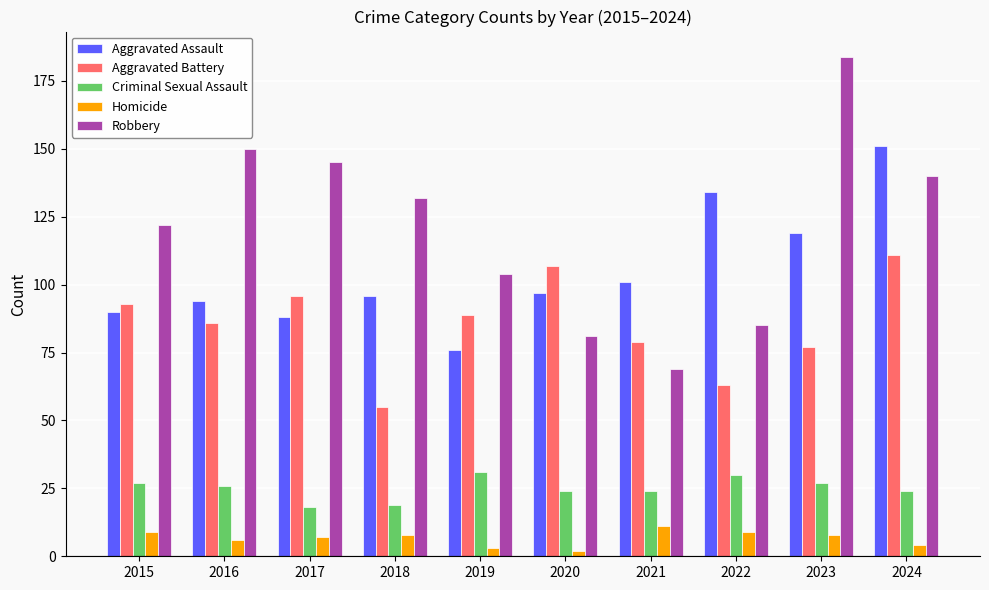

What are all the series names shown in the legend?

Aggravated Assault, Aggravated Battery, Criminal Sexual Assault, Homicide, Robbery